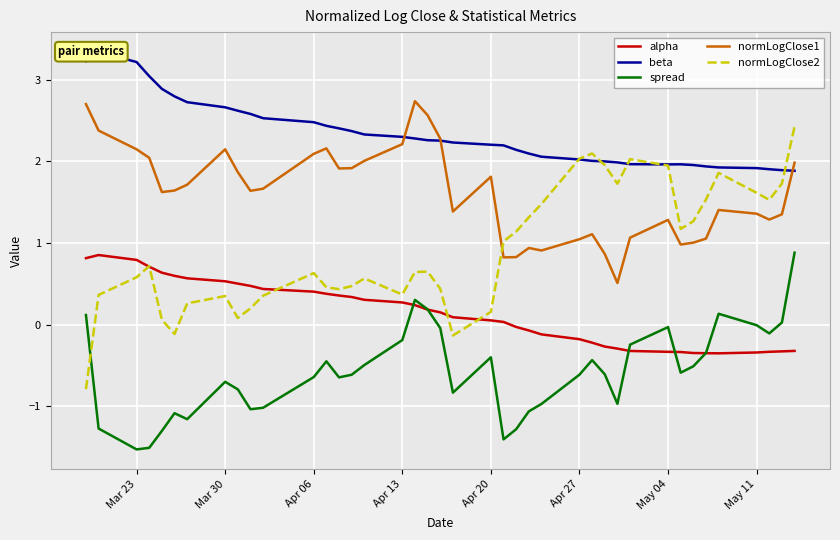

What is the lowest value of the normLogClose1 series?

0.5